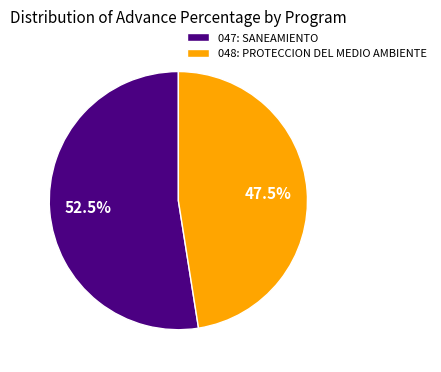

Does any single category account for the majority?

Yes